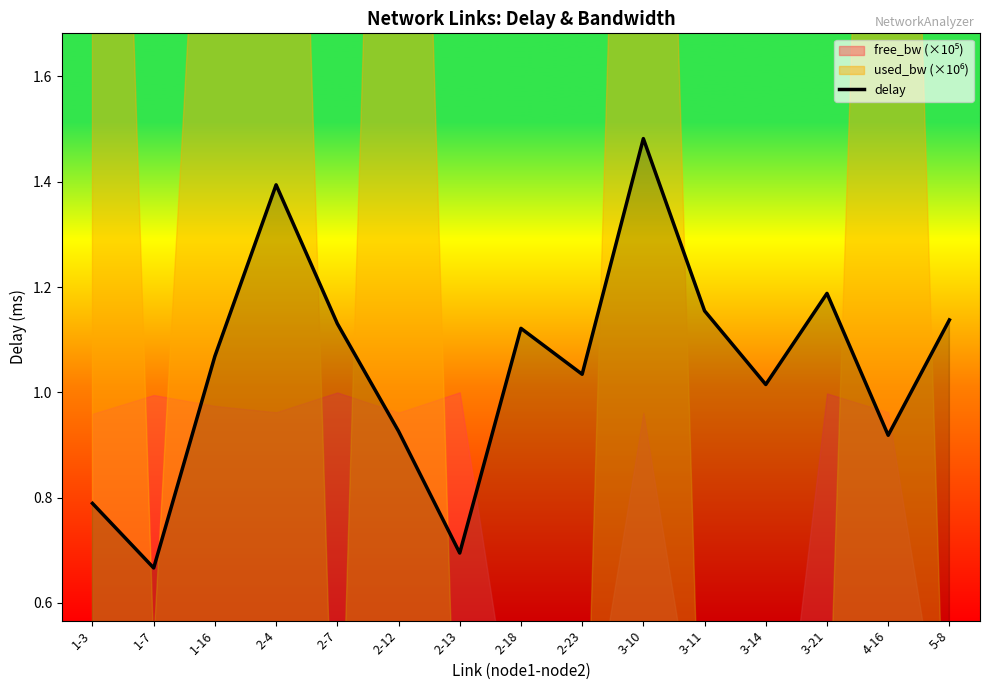

Does the chart display data point markers on the line(s)?

No